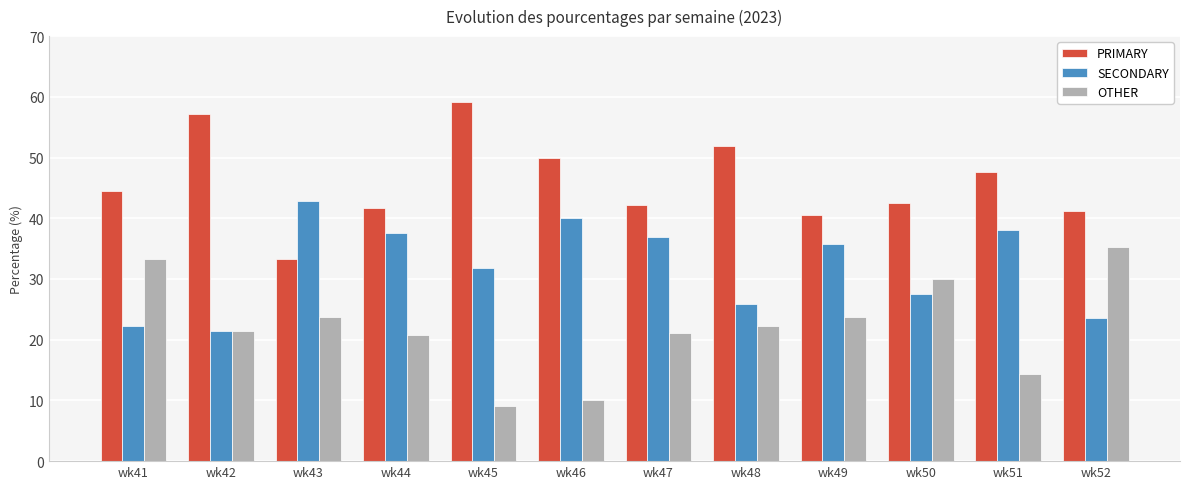

What is the difference between the PRIMARY values at wk48 and wk50?

9.4